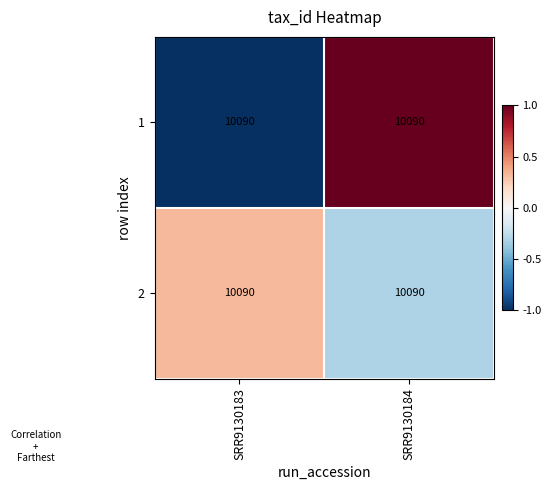

How many data points does each series have?

2